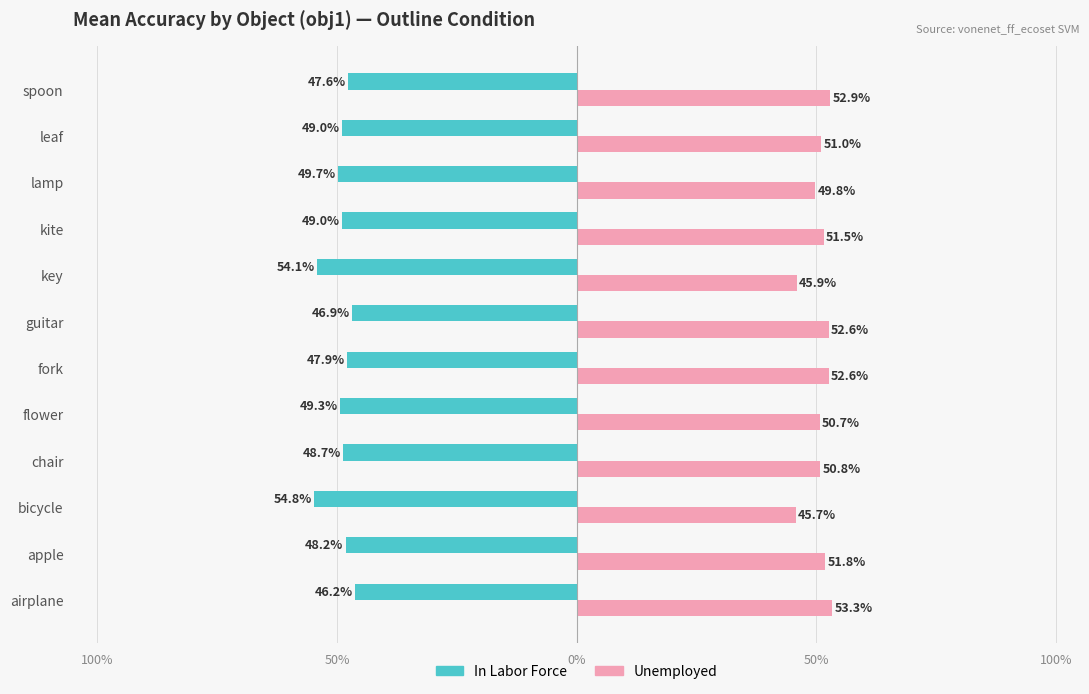

Which series has the widest spread of values?

In Labor Force